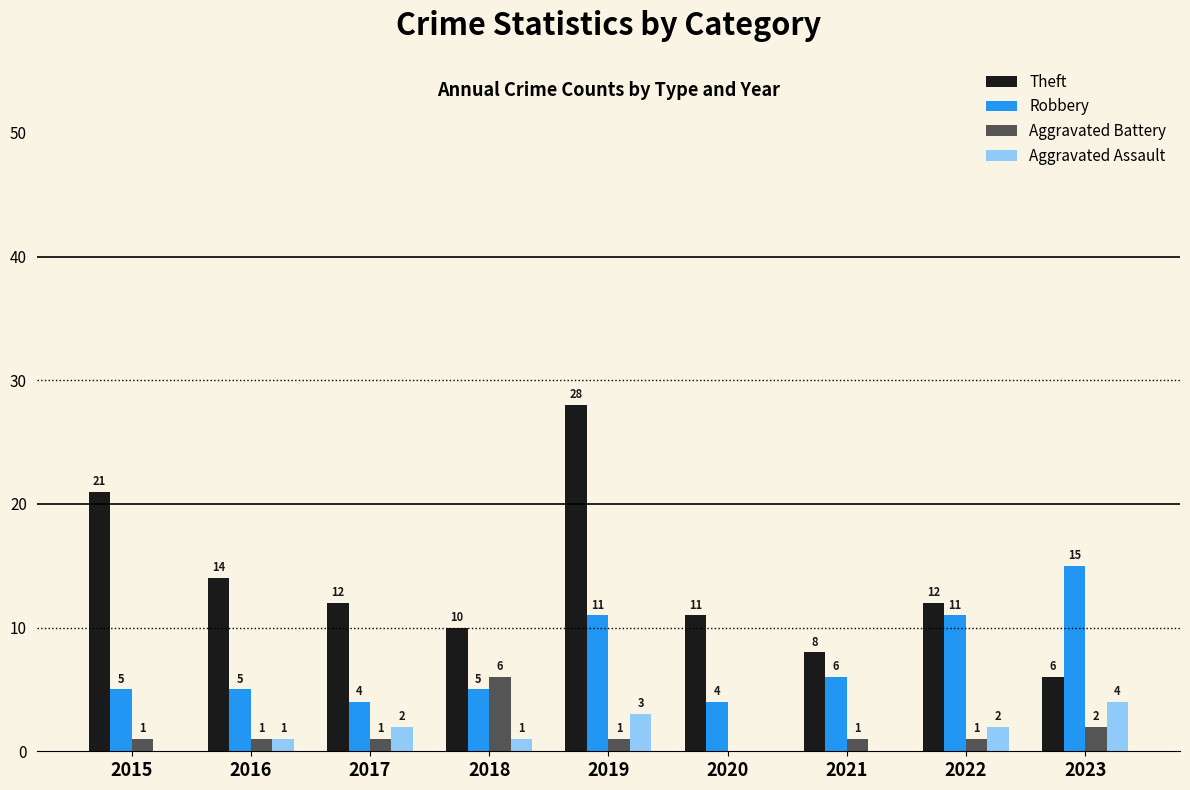

At which label is Aggravated Battery closest to 3?

2023